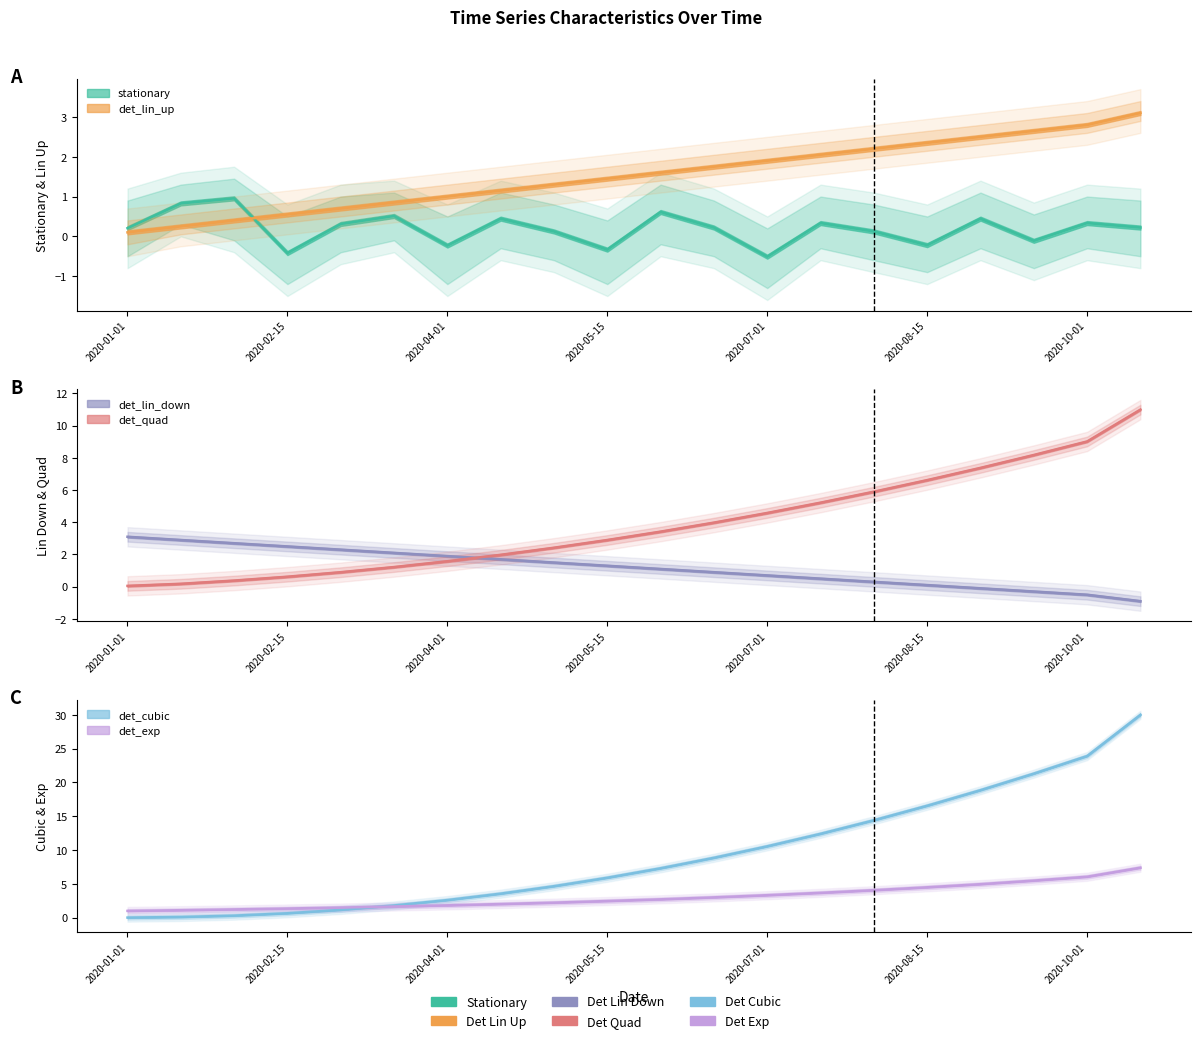

How many data points in det_quad are above 3?

10